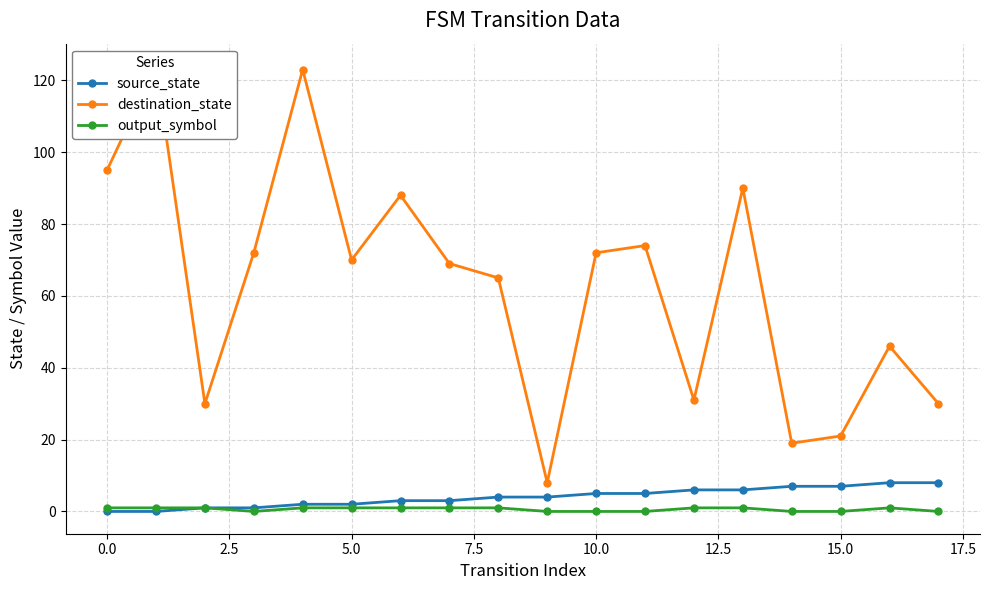

What is the average value of the output_symbol series?

1